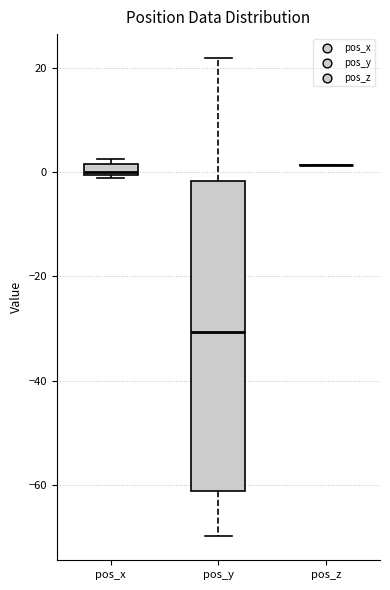

Which box is the tallest, from its lower edge to its upper edge?

pos_y